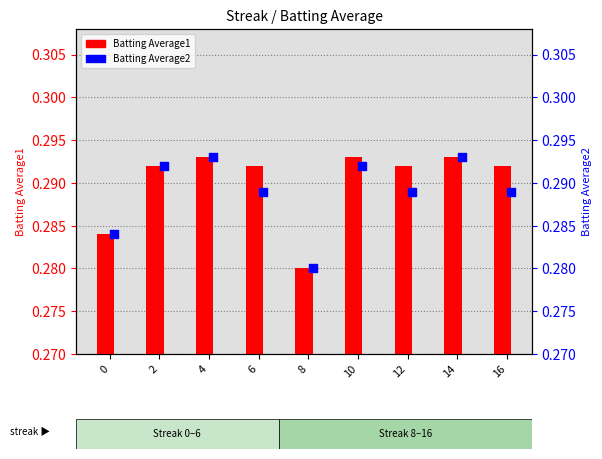

At how many categories does at least one series exceed 0?

9